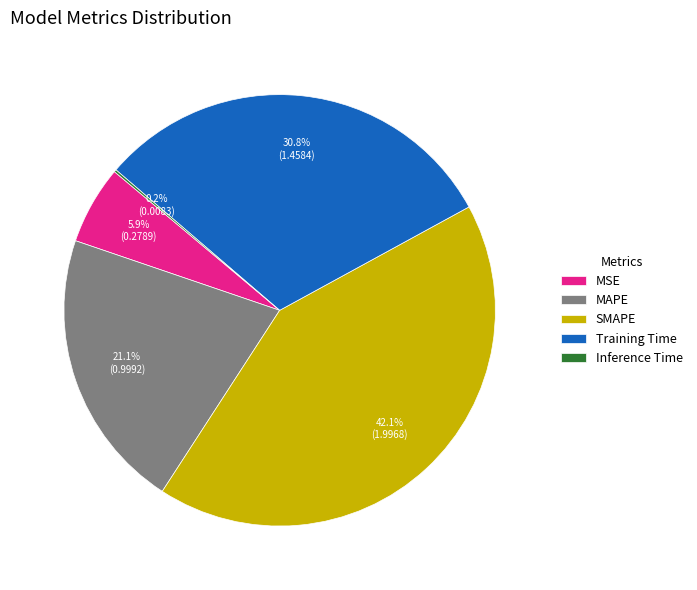

Combined, do SMAPE and MSE account for over 50%?

No